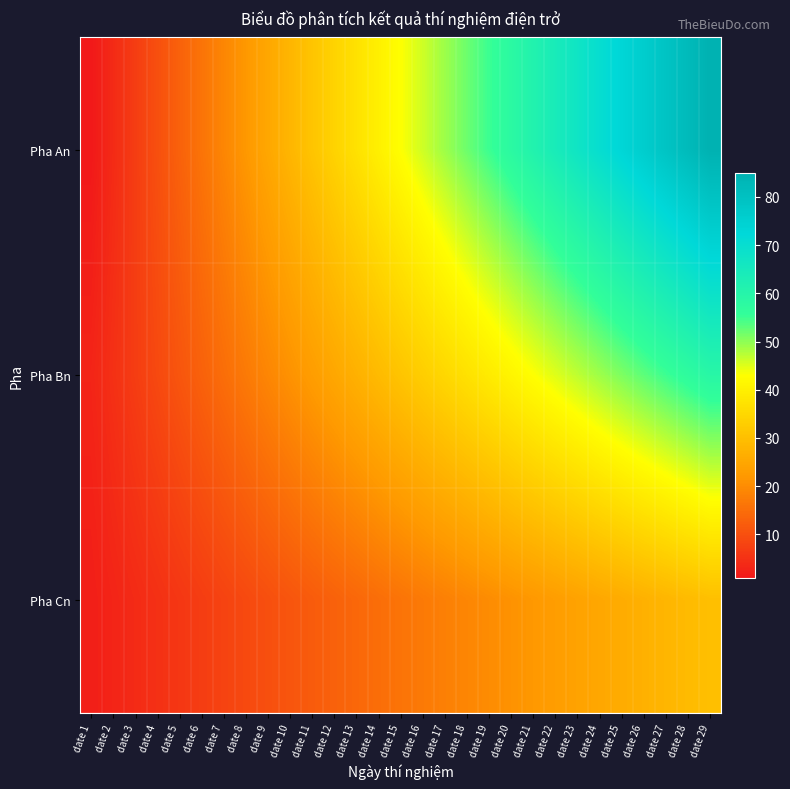

Which series has the largest total across all categories?

Pha An